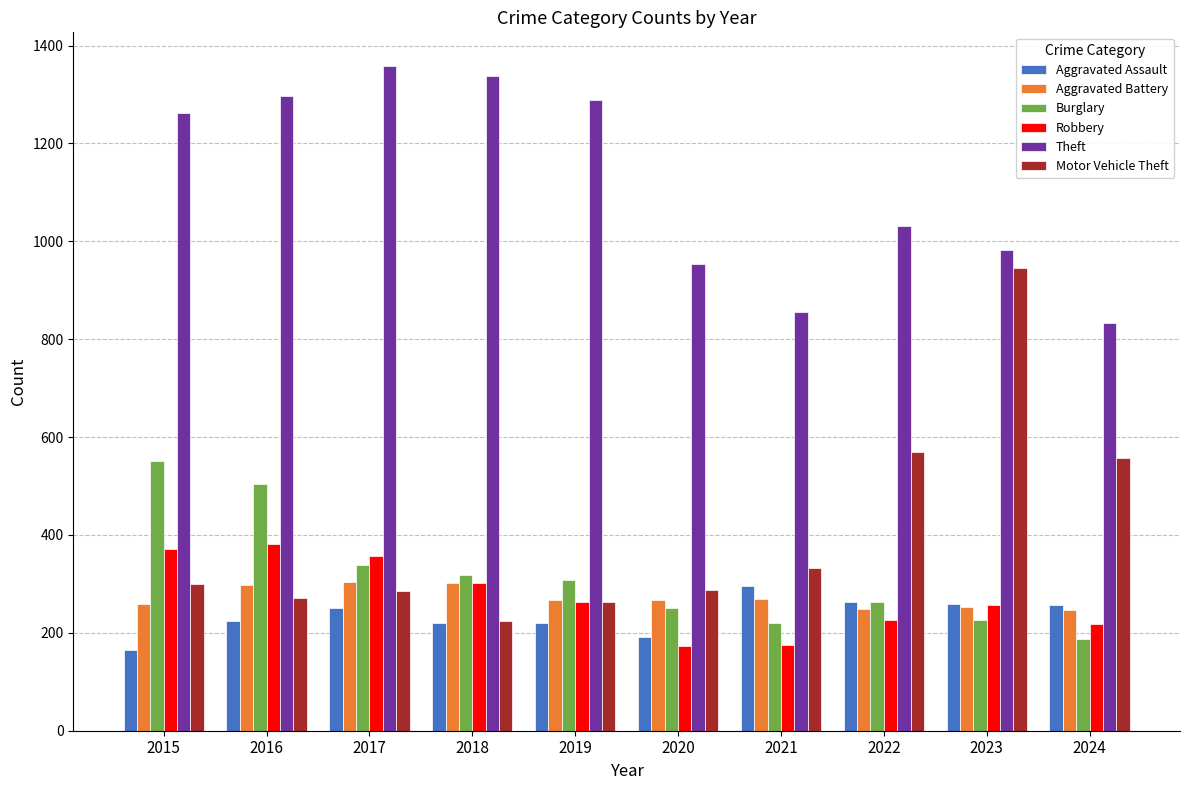

What is the lowest value of the Aggravated Battery series?

247